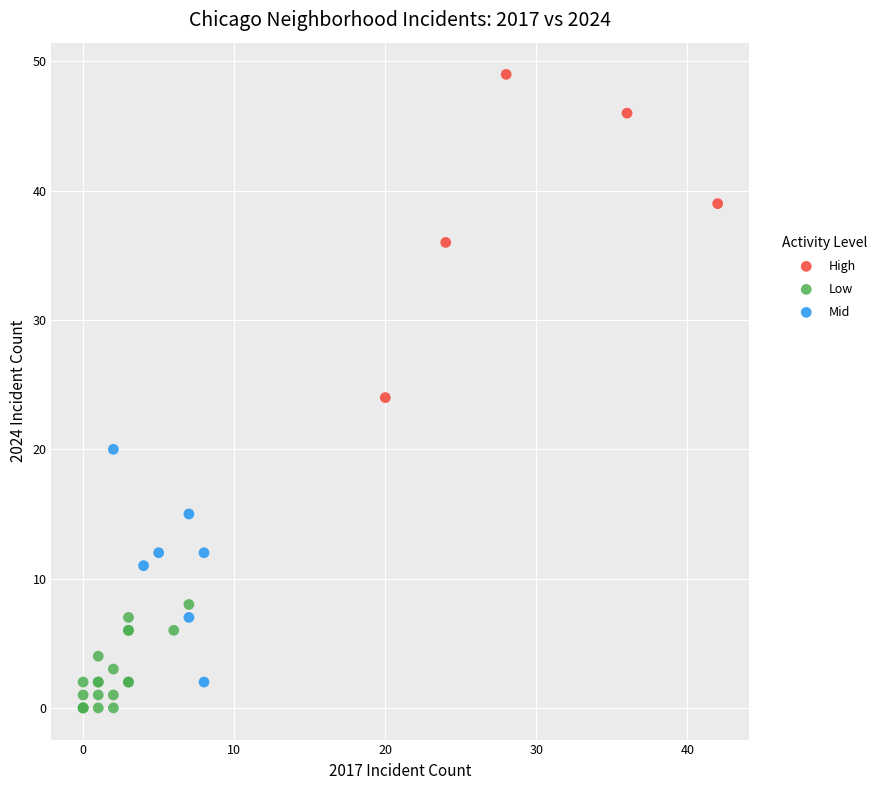

Which series contains the highest Y value?

High